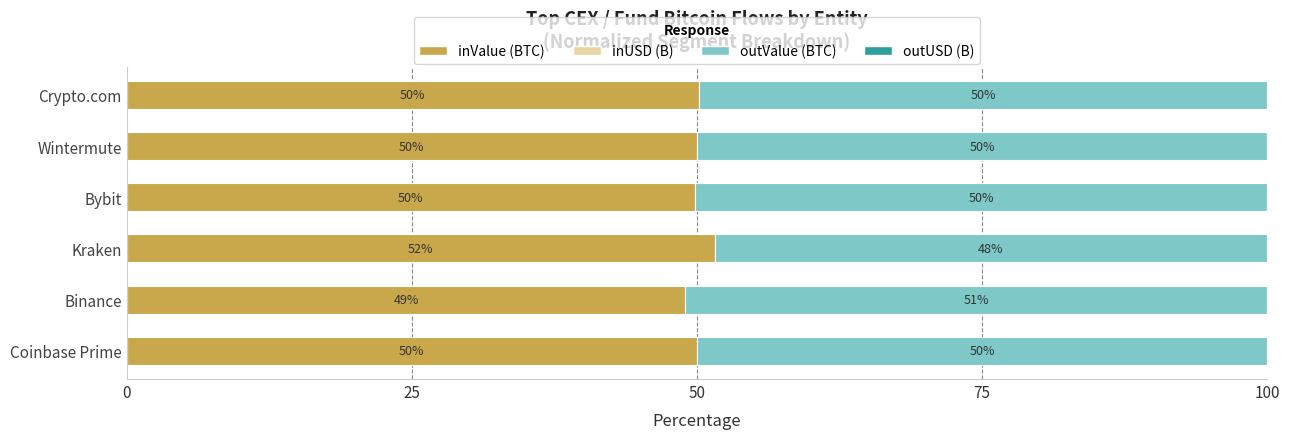

The value of inValue (BTC) at Wintermute is 50.0. True or false?

True